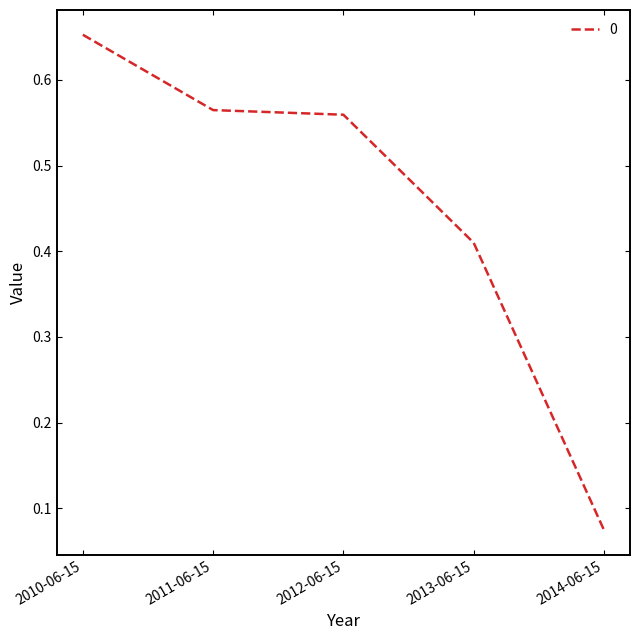

How many lines are shown in the chart?

1